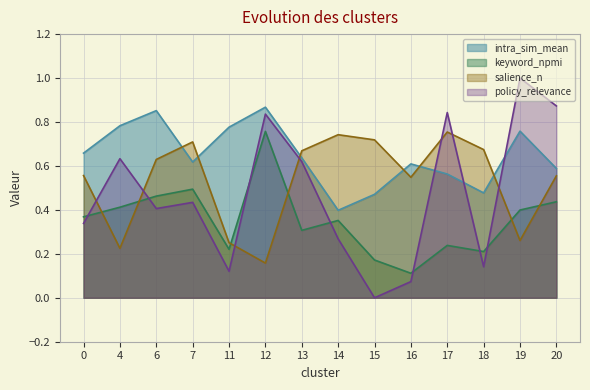

What is the difference between the maximum and second lowest values in the intra_sim_mean series?

0.4